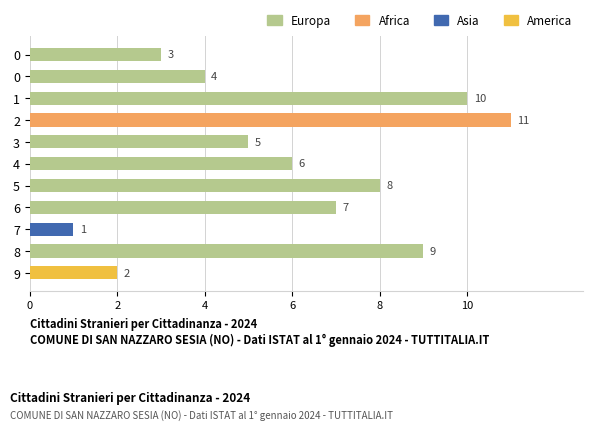

How many series are shown in this chart?

1